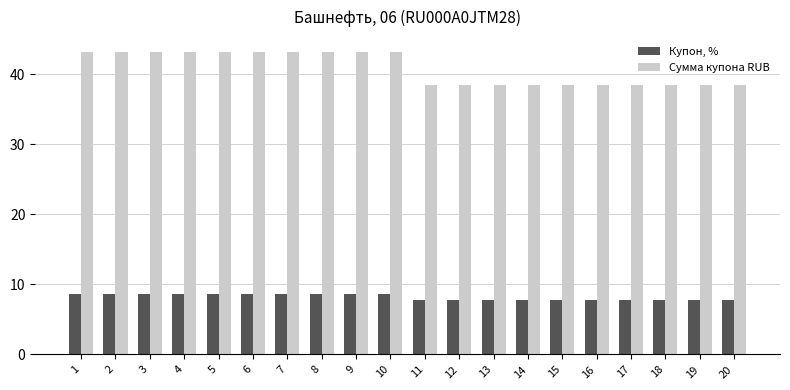

What is the value of the Сумма купона RUB bar at the 19th from the left?

38.4